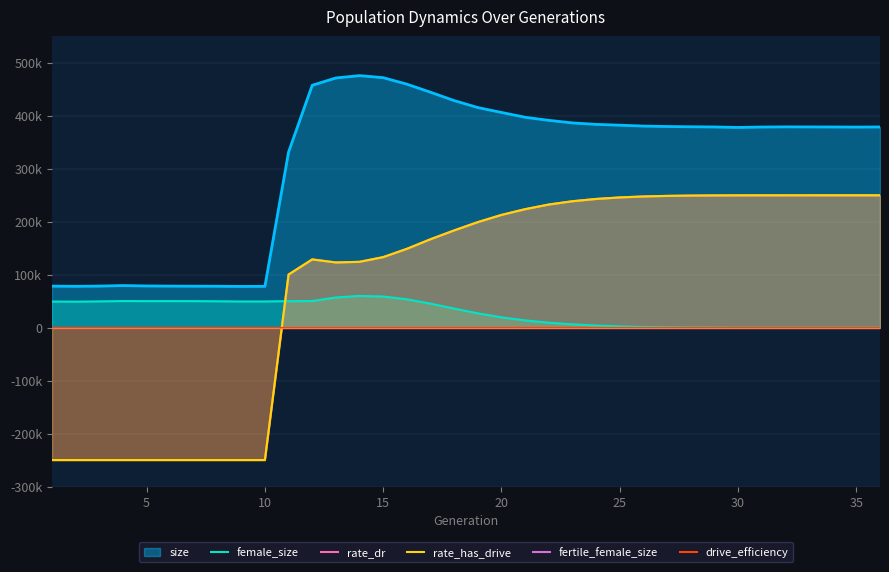

How many lines are shown in the chart?

5